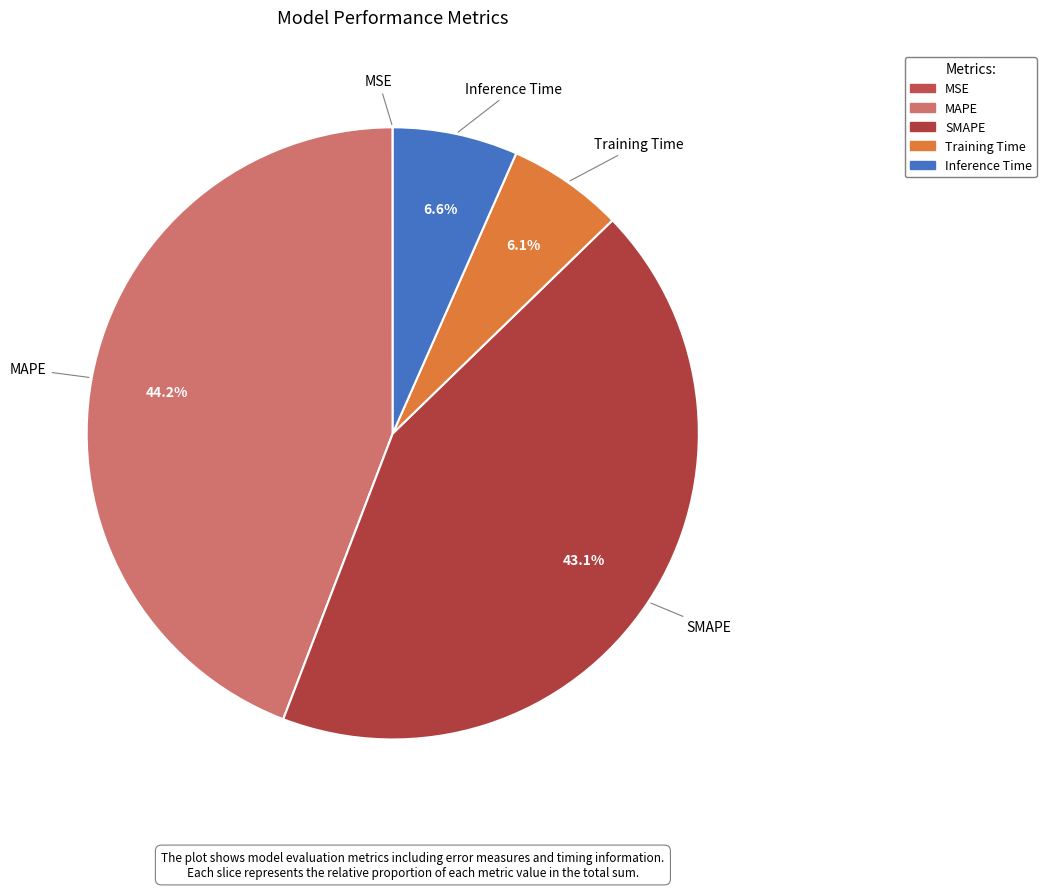

What percentage is the SMAPE slice, to the nearest percent?

43%